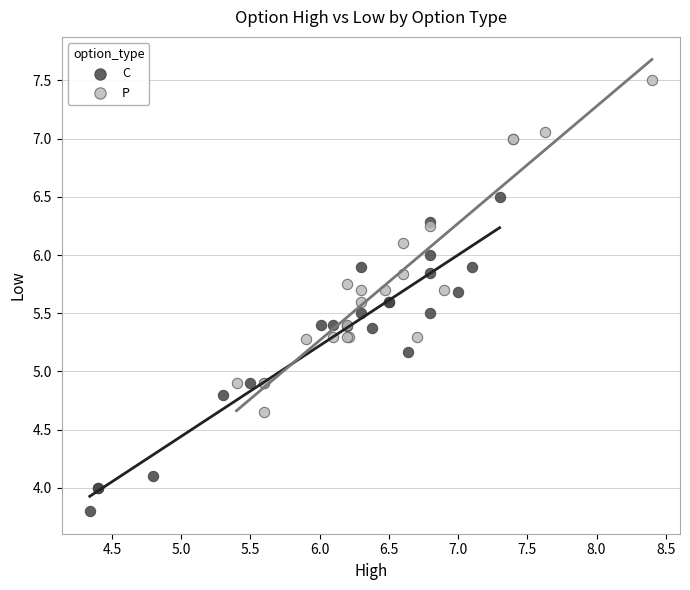

Which series reaches the maximum Y coordinate?

P